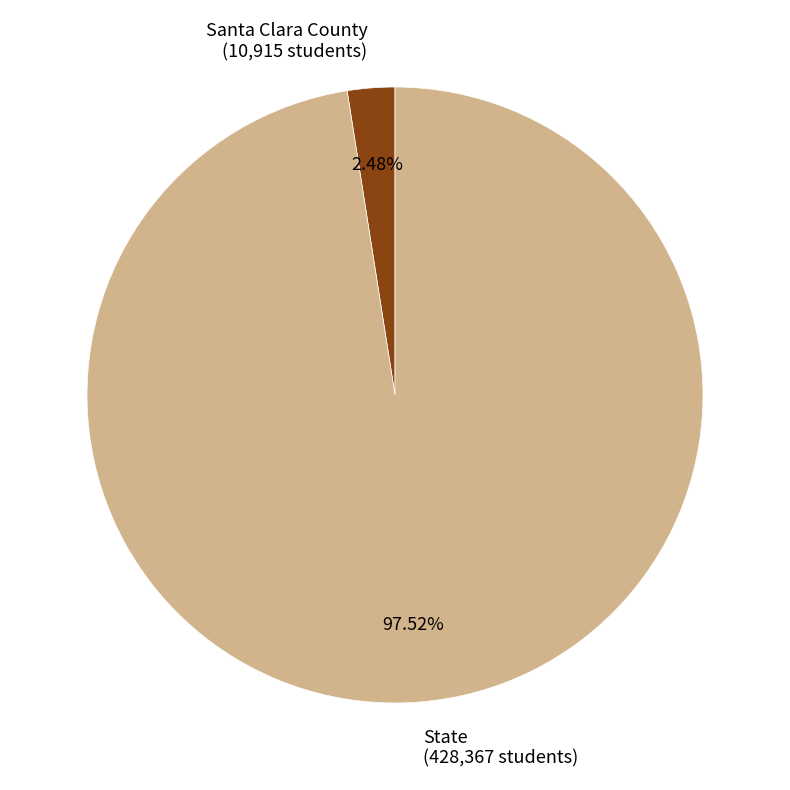

Is there a majority slice in this chart?

Yes